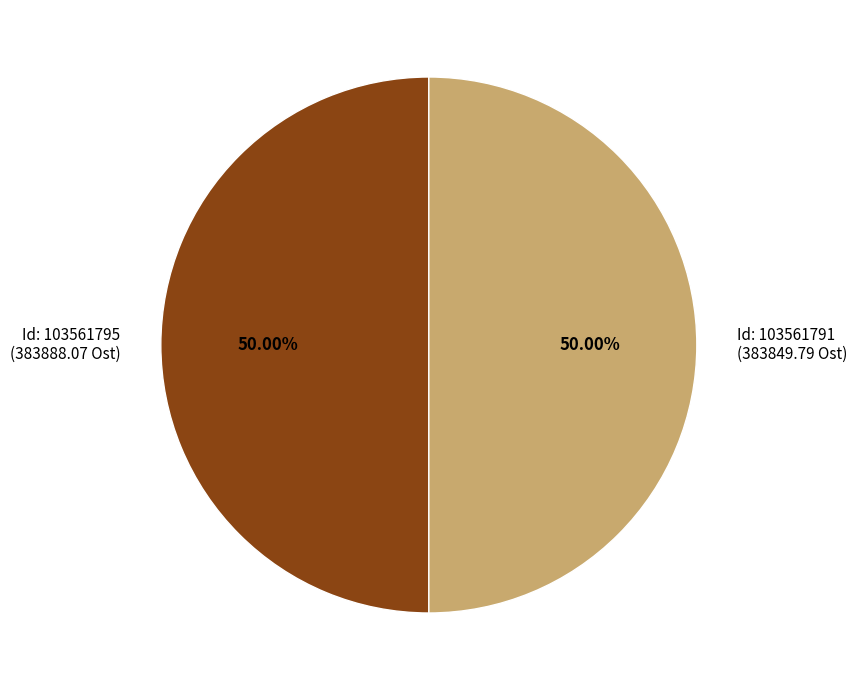

Is the sum of Id: 103561791 (383849.79 Ost) and Id: 103561795 (383888.07 Ost) greater than half?

Yes